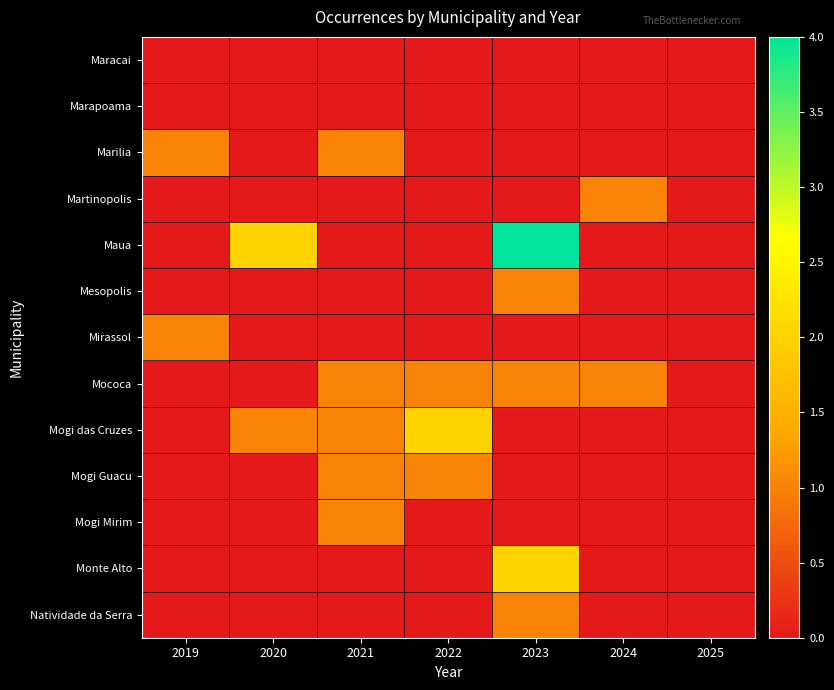

Reading left to right, what are all the values shown in this chart?

Maracai: 2019=0	2020=0	2021=0	2022=0	2023=0	2024=0	2025=0
Marapoama: 2019=0	2020=0	2021=0	2022=0	2023=0	2024=0	2025=0
Marilia: 2019=1	2020=0	2021=1	2022=0	2023=0	2024=0	2025=0
Martinopolis: 2019=0	2020=0	2021=0	2022=0	2023=0	2024=1	2025=0
Maua: 2019=0	2020=2	2021=0	2022=0	2023=4	2024=0	2025=0
Mesopolis: 2019=0	2020=0	2021=0	2022=0	2023=1	2024=0	2025=0
Mirassol: 2019=1	2020=0	2021=0	2022=0	2023=0	2024=0	2025=0
Mococa: 2019=0	2020=0	2021=1	2022=1	2023=1	2024=1	2025=0
Mogi das Cruzes: 2019=0	2020=1	2021=1	2022=2	2023=0	2024=0	2025=0
Mogi Guacu: 2019=0	2020=0	2021=1	2022=1	2023=0	2024=0	2025=0
Mogi Mirim: 2019=0	2020=0	2021=1	2022=0	2023=0	2024=0	2025=0
Monte Alto: 2019=0	2020=0	2021=0	2022=0	2023=2	2024=0	2025=0
Natividade da Serra: 2019=0	2020=0	2021=0	2022=0	2023=1	2024=0	2025=0